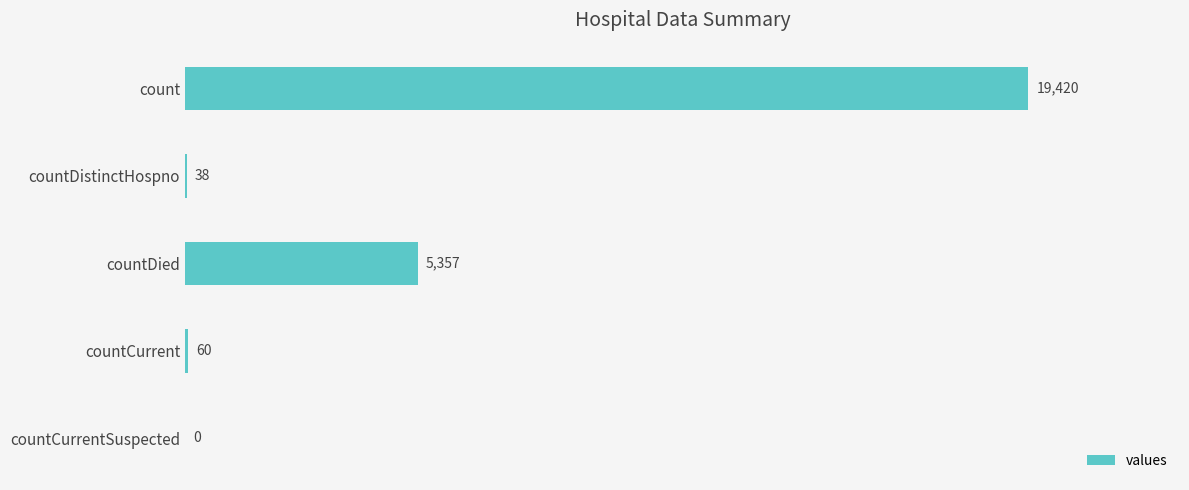

Reading bottom to top, what are all the values shown in this chart?

countCurrentSuspected=0	countCurrent=60	countDied=5357	countDistinctHospno=38	count=19420